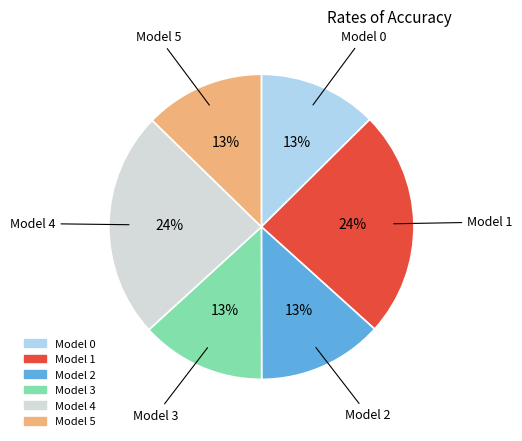

To the nearest percent, what is the average slice percentage?

17%